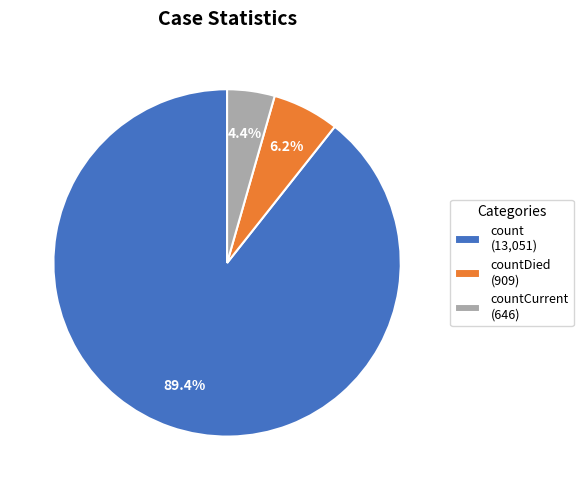

Rank the categories by value from lowest to highest.

countCurrent (646), countDied (909), count (13,051)